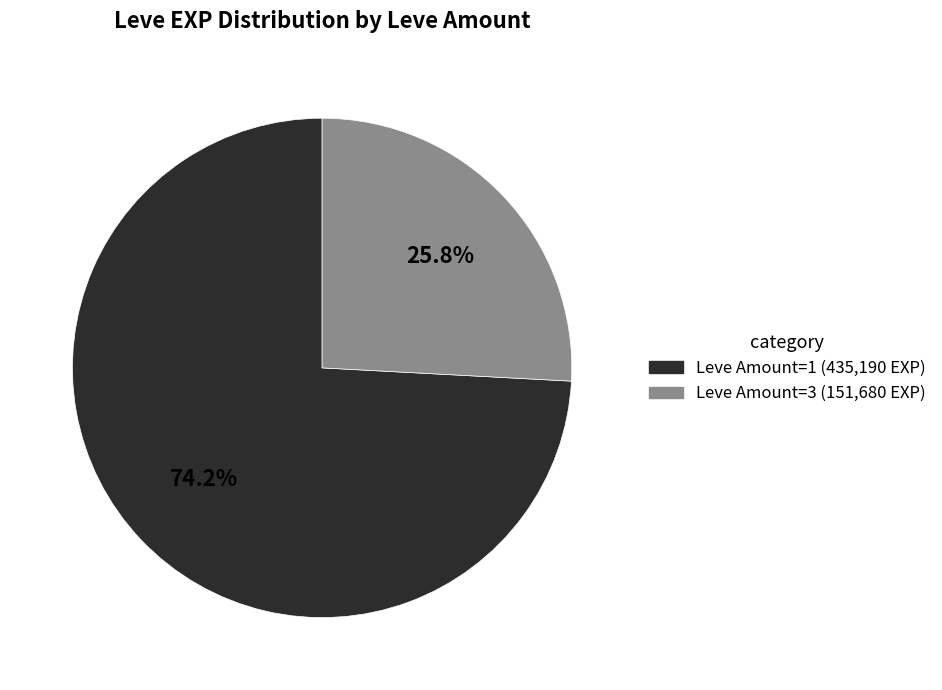

Does any single category account for the majority?

Yes